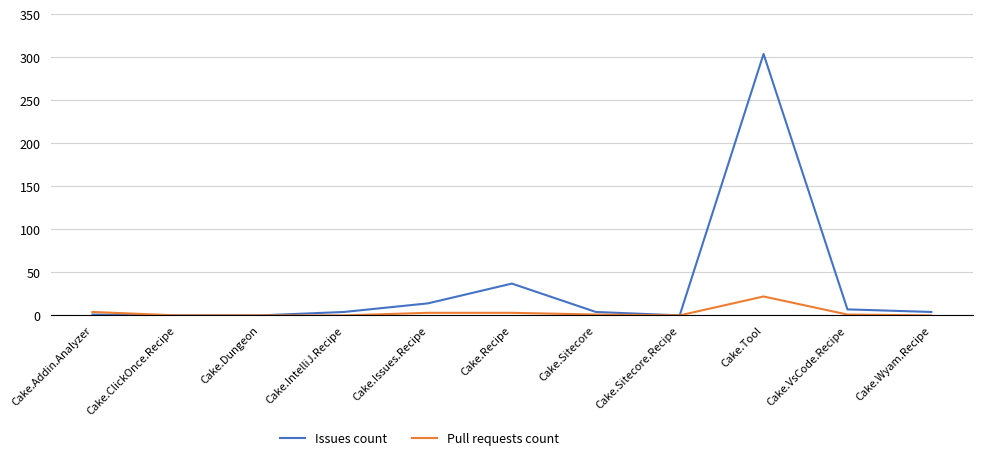

List the series in order of their peak value, lowest first.

Pull requests count, Issues count